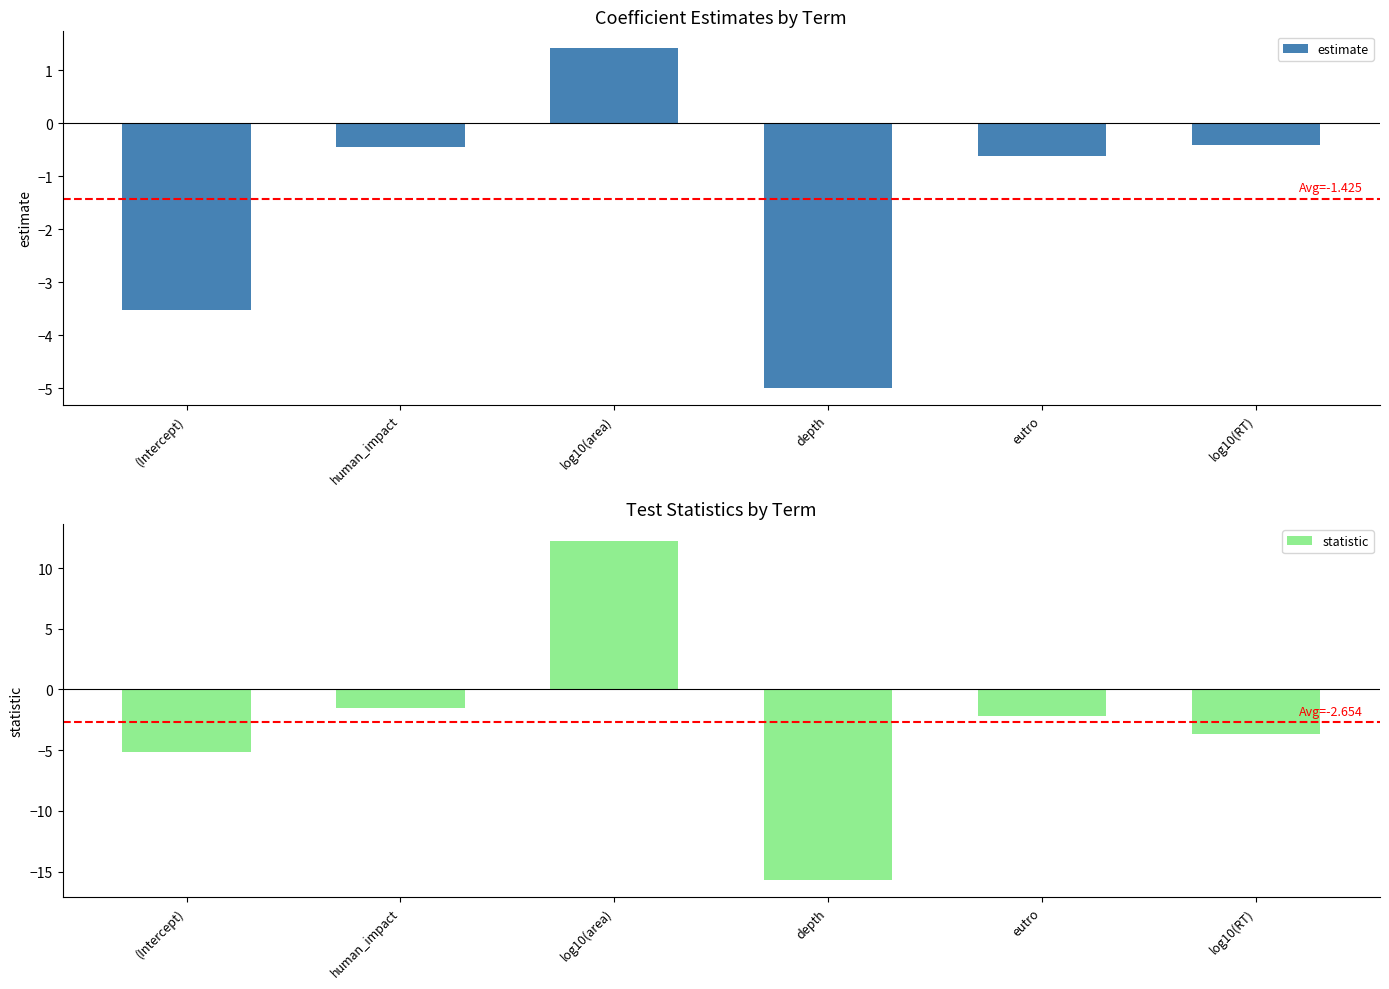

What is the maximum value for estimate?

1.4